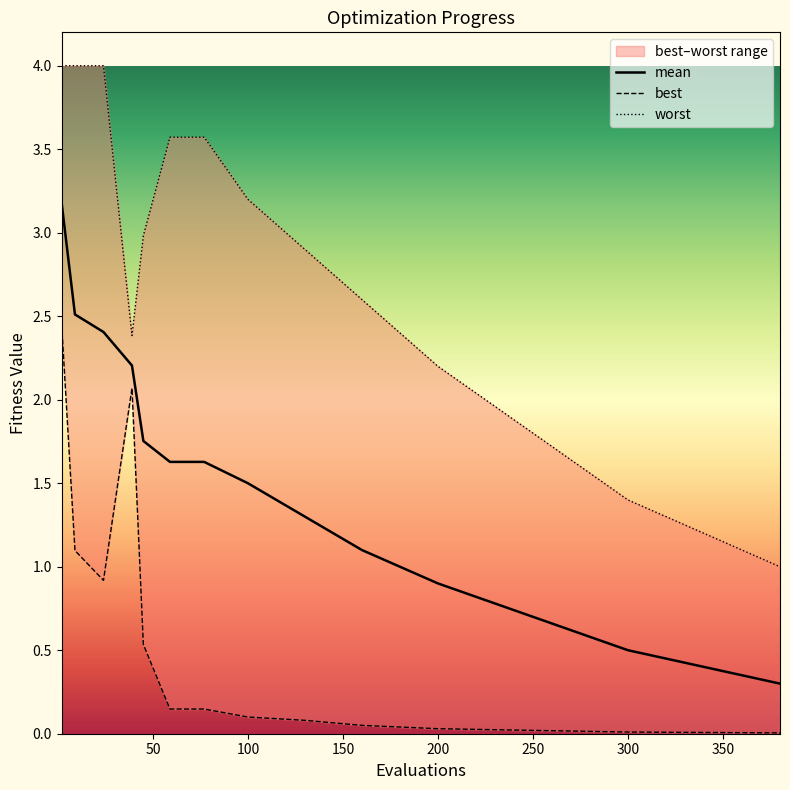

The mean series shows 2.4 at 100. True or false?

False